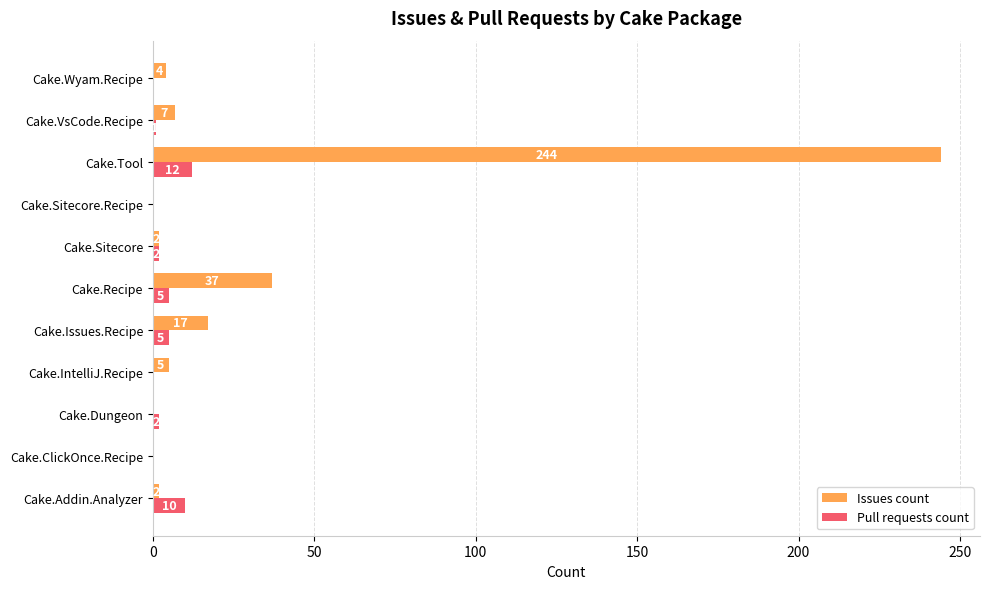

At which category does the chart reach its peak across all series?

Cake.Tool